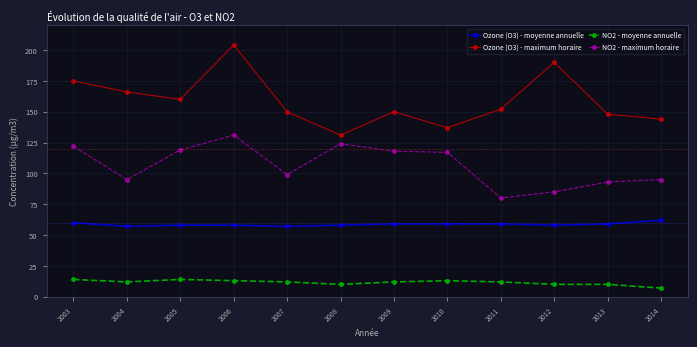

What is the sum of the NO2 - maximum horaire values at 2006 and 2007?

230